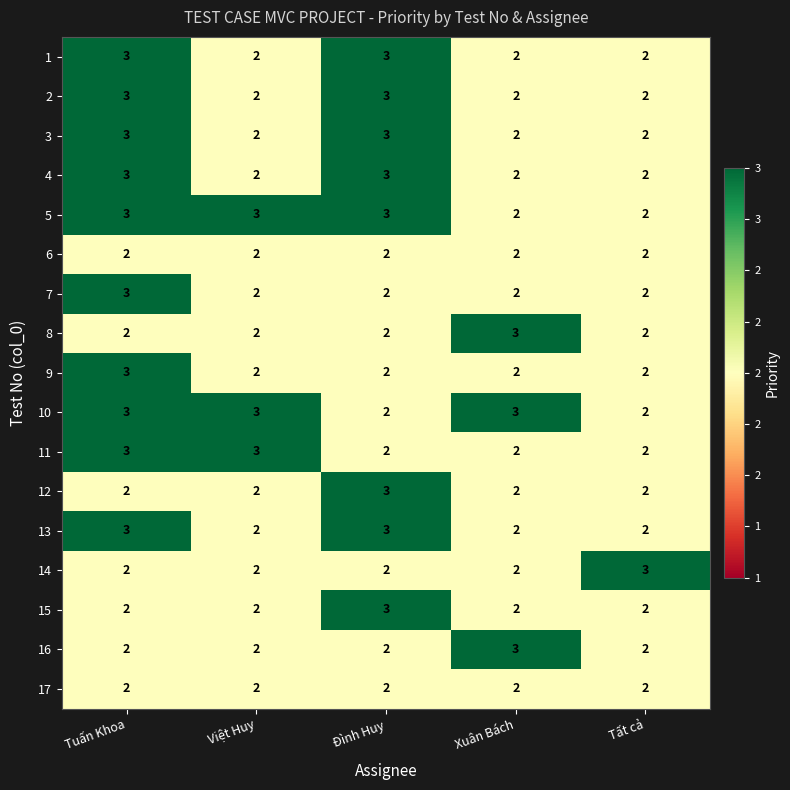

At which label does 15 reach its peak?

Đình Huy